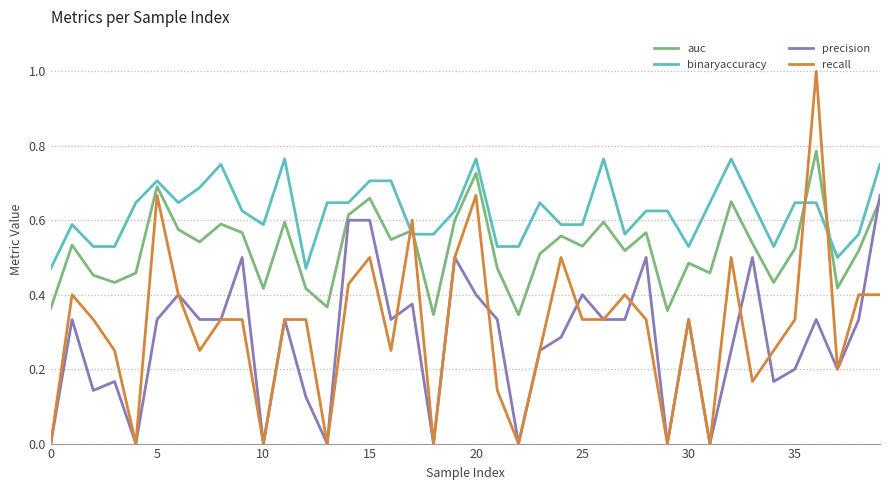

Which series has the largest total across all categories?

binaryaccuracy